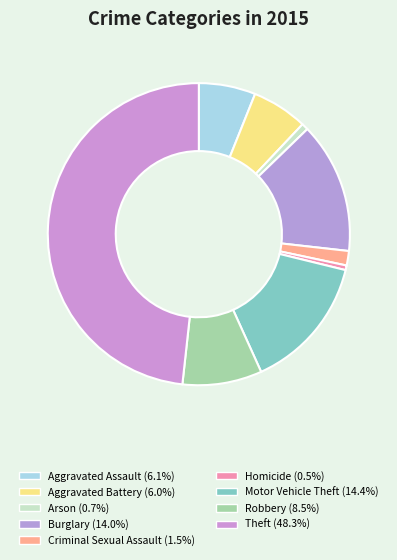

How many segments does this pie chart have?

9